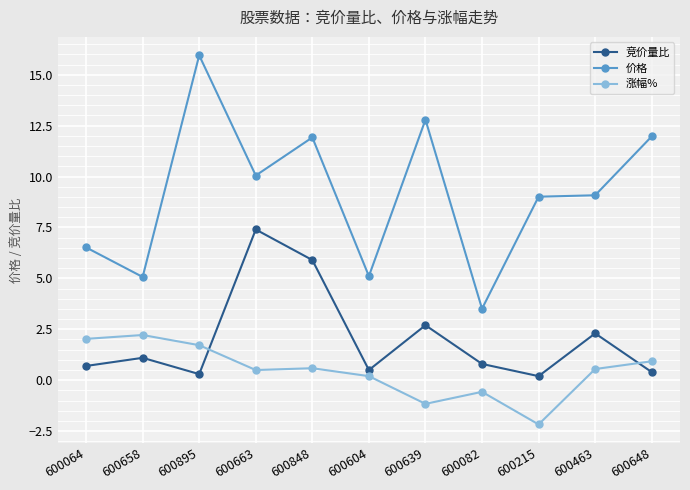

At which label does 价格 first exceed 9?

600895